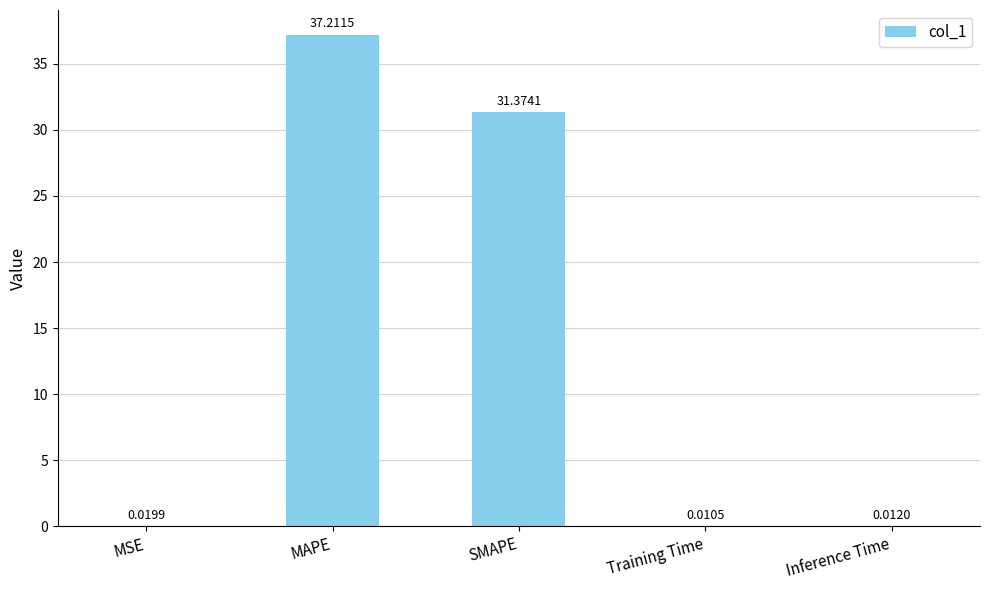

At which category does the chart reach its peak across all series?

MAPE